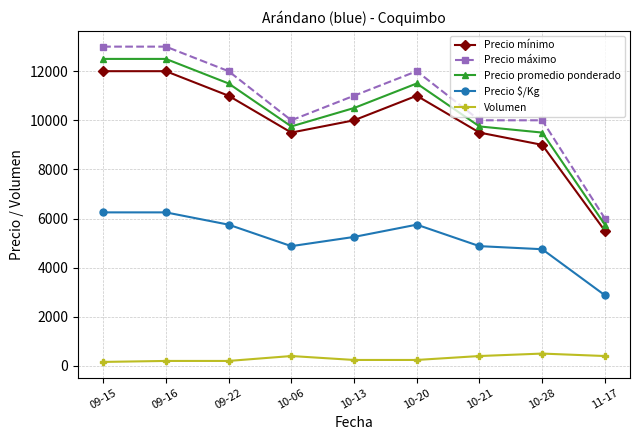

Where is the first local minimum for Precio promedio ponderado?

10-06